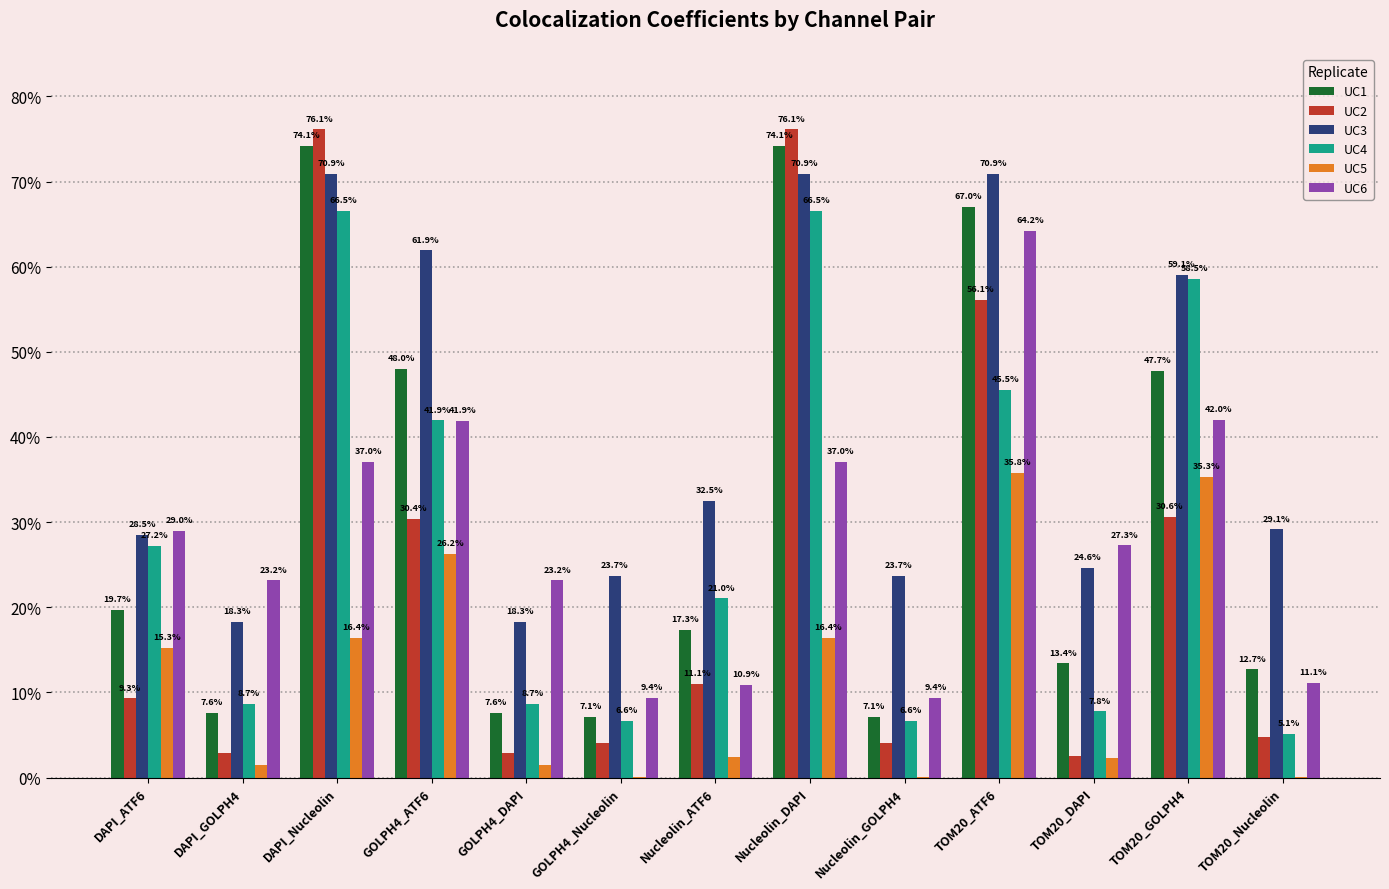

Are the bars grouped side by side (vs. stacked)?

Yes